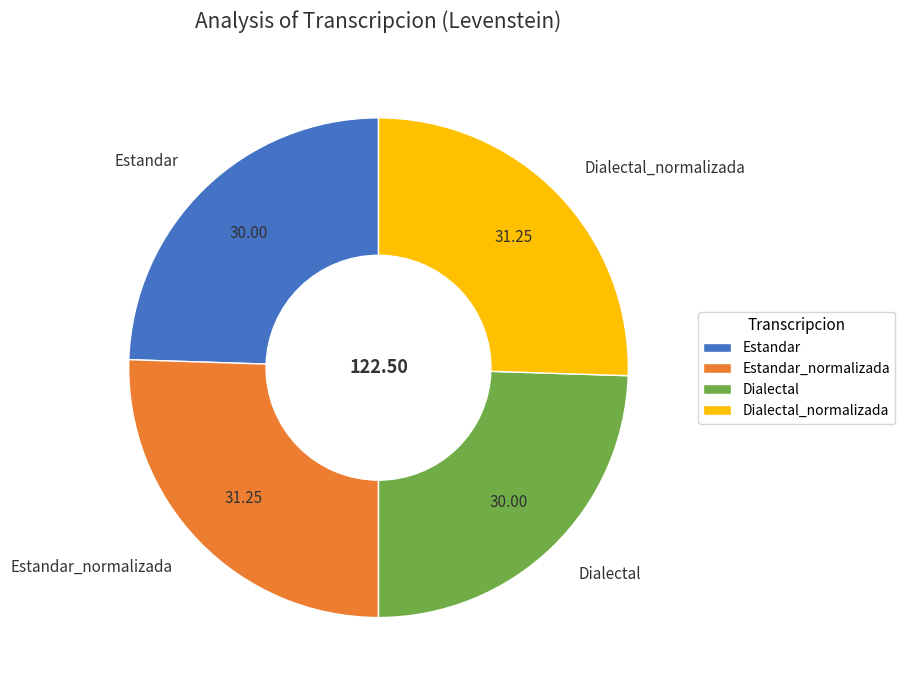

Count the number of slices in the pie.

4